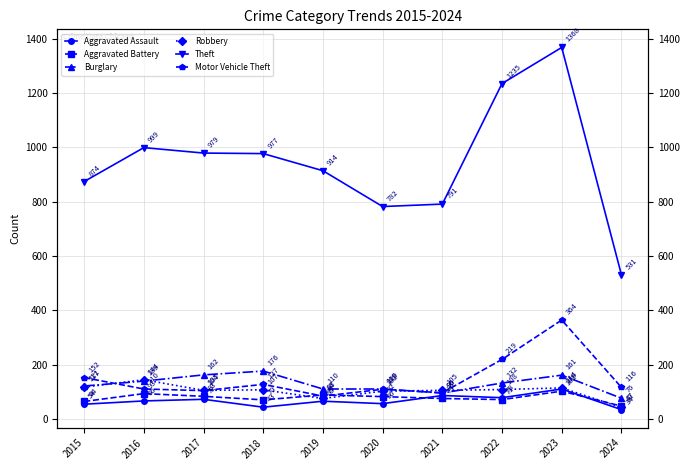

Which series changed the most between 2015 and 2016?

Theft